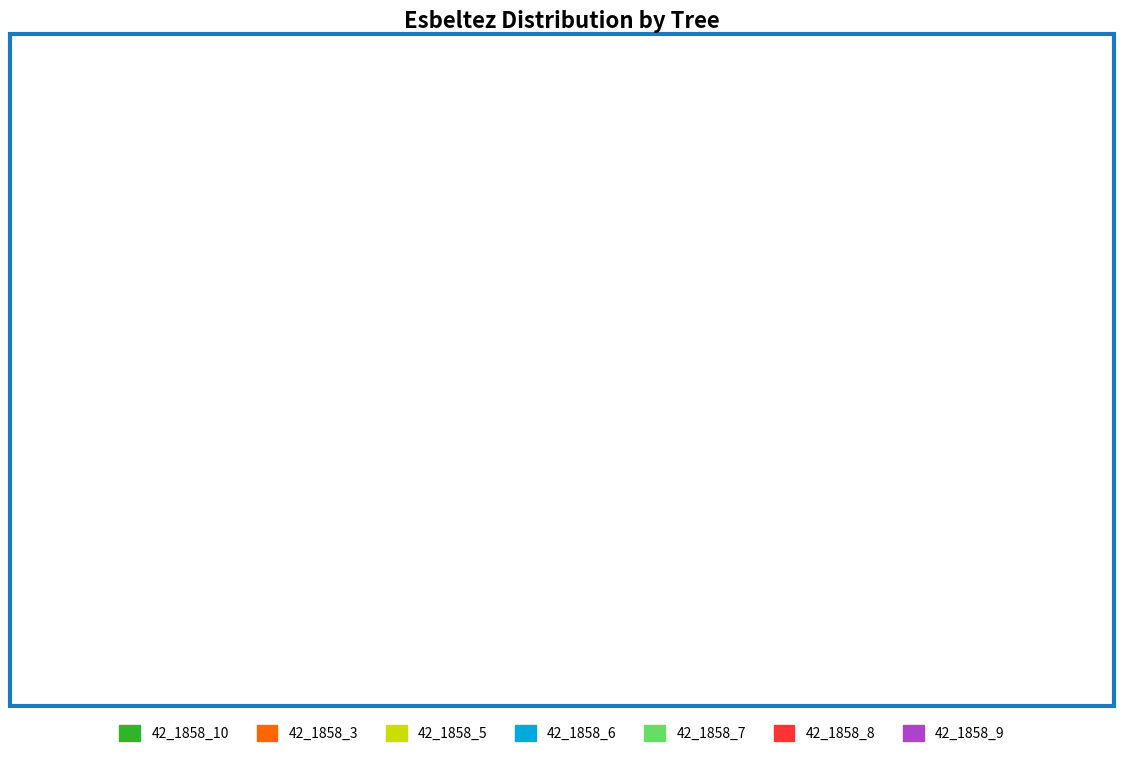

Does 42_1858_7 represent more than half of the total?

No